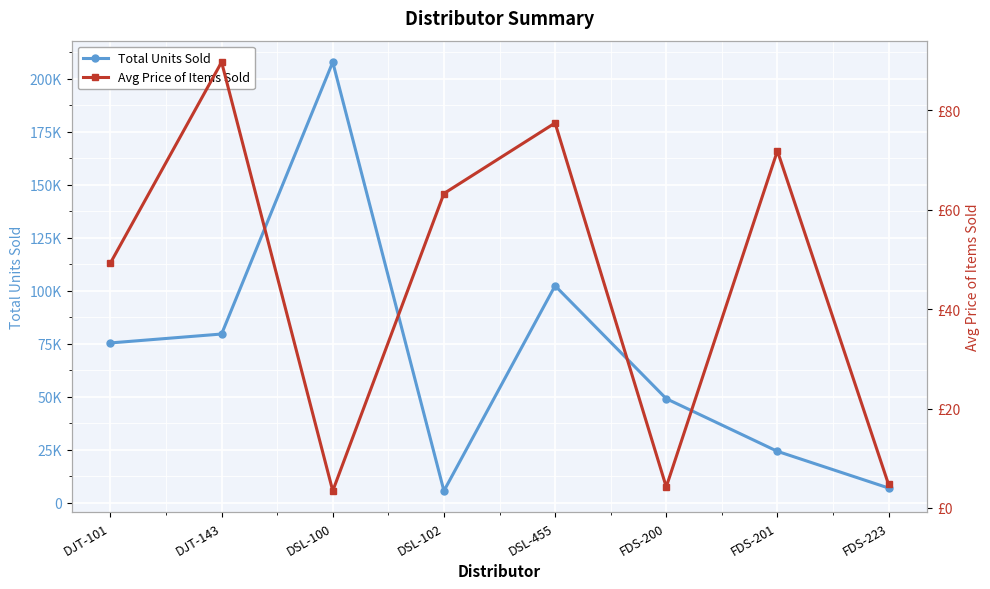

What is the value of the Avg Price of Items Sold point at the 4th from the left?

63.3